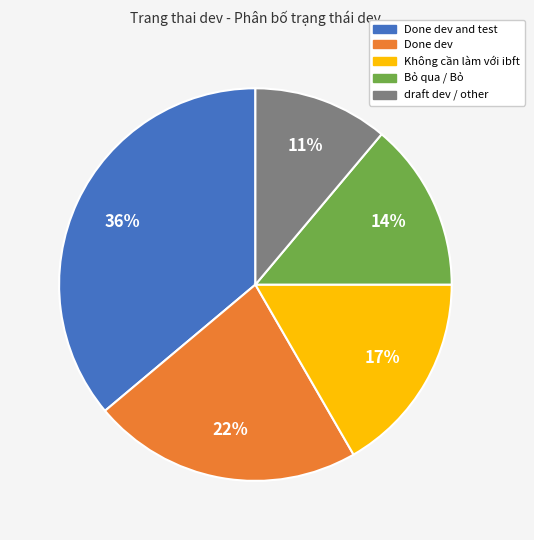

How many slices are in this pie chart?

5